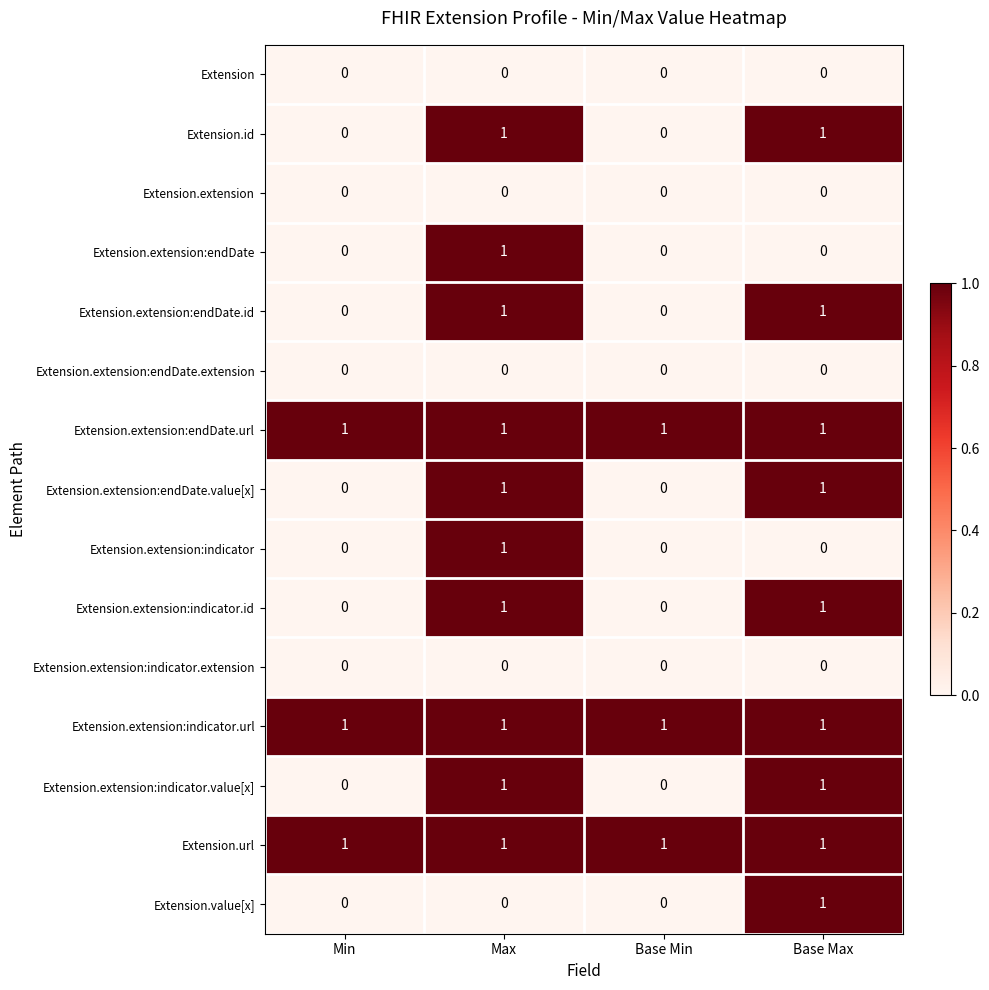

True or false: Extension.url has a value of 2 at Base Min.

False